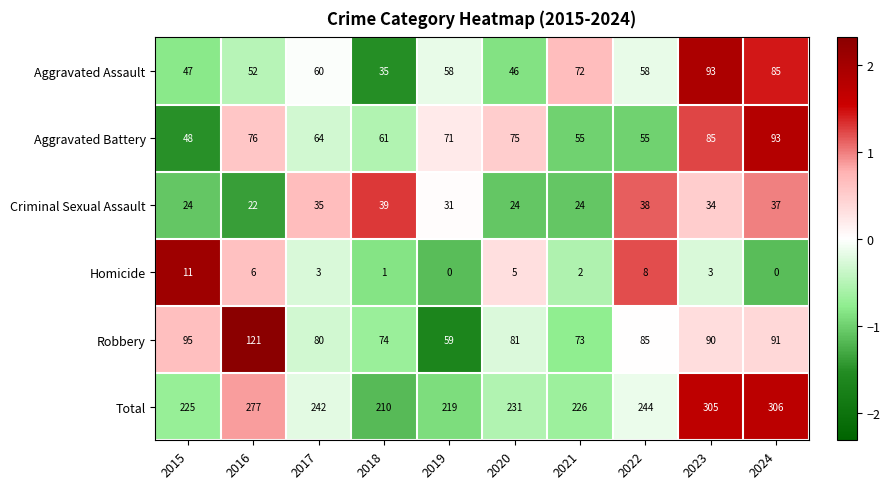

What is the total value across all series at 2022?

488